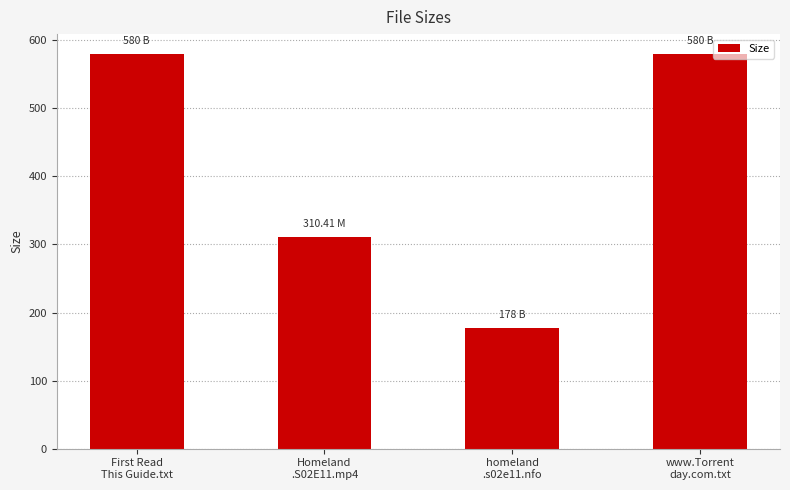

At which label is the value closest to 379?

Homeland
.S02E11.mp4